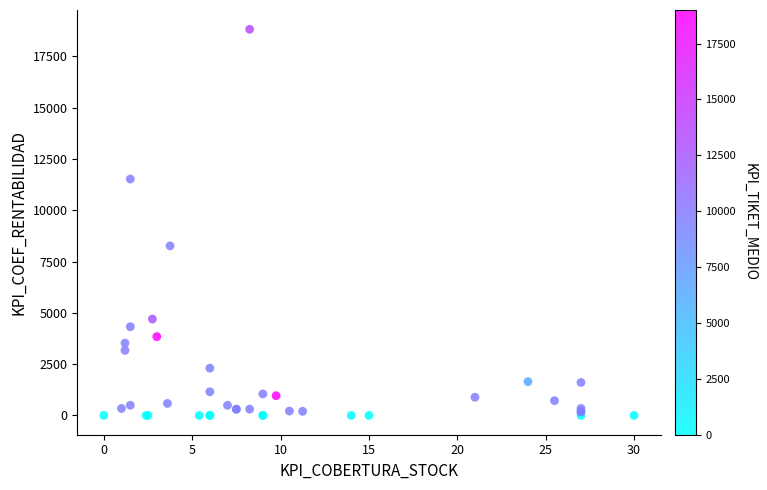

What Y value in the scatter plot is closest to 9411?

8265